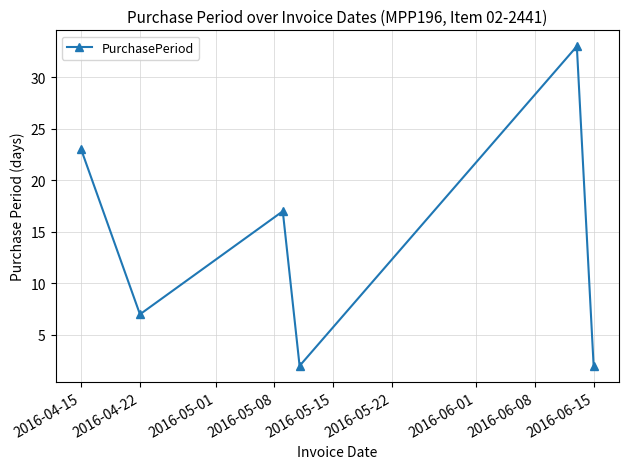

How many points are lower than both their immediate neighbors (excluding endpoints)?

2